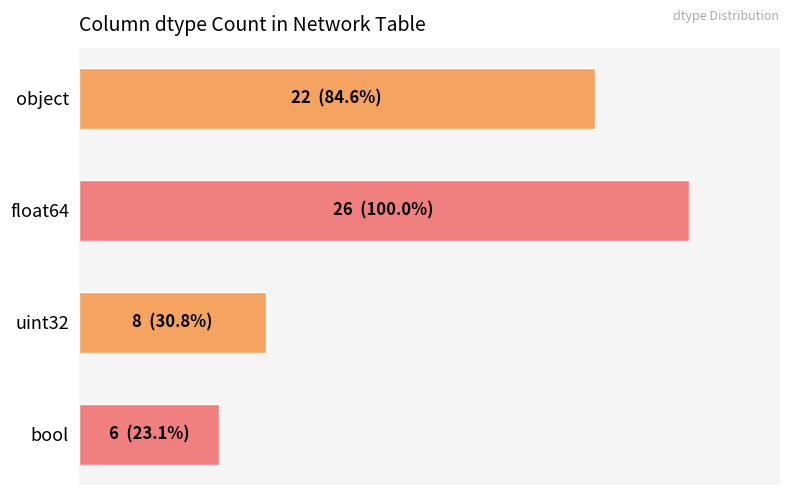

Are the bars horizontal?

Yes